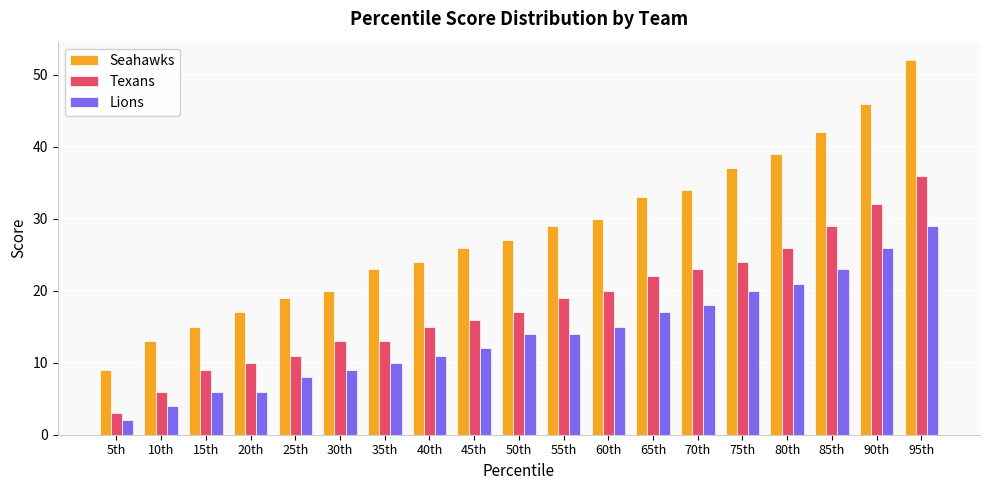

What is the lowest value of the Seahawks series?

9